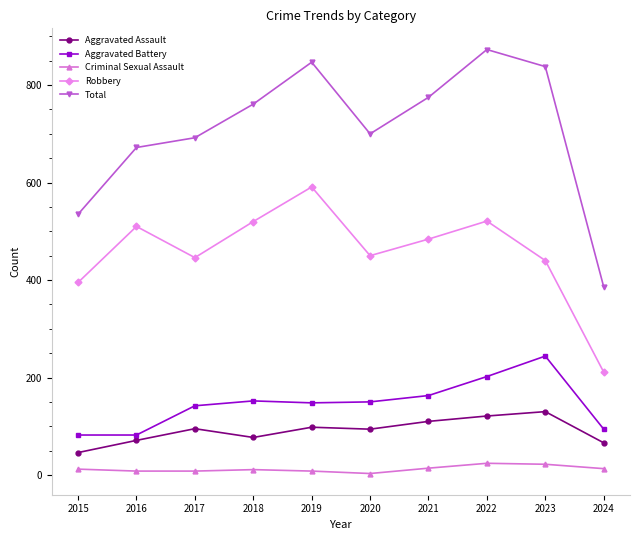

Is this an area chart (filled region under the line)?

No